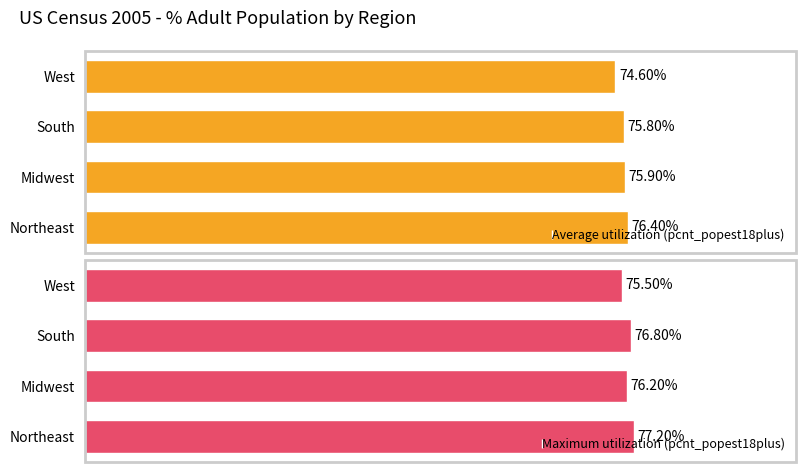

Is it true that Average utilization (pcnt_popest18plus) equals 17.4 at 0?

False